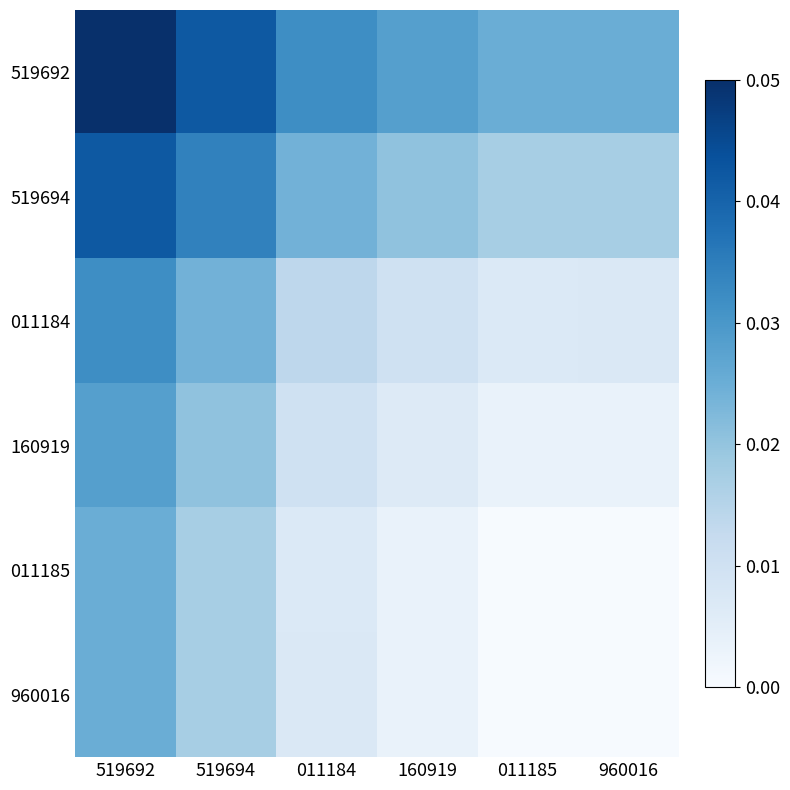

At how many categories does at least one series exceed 0?

6